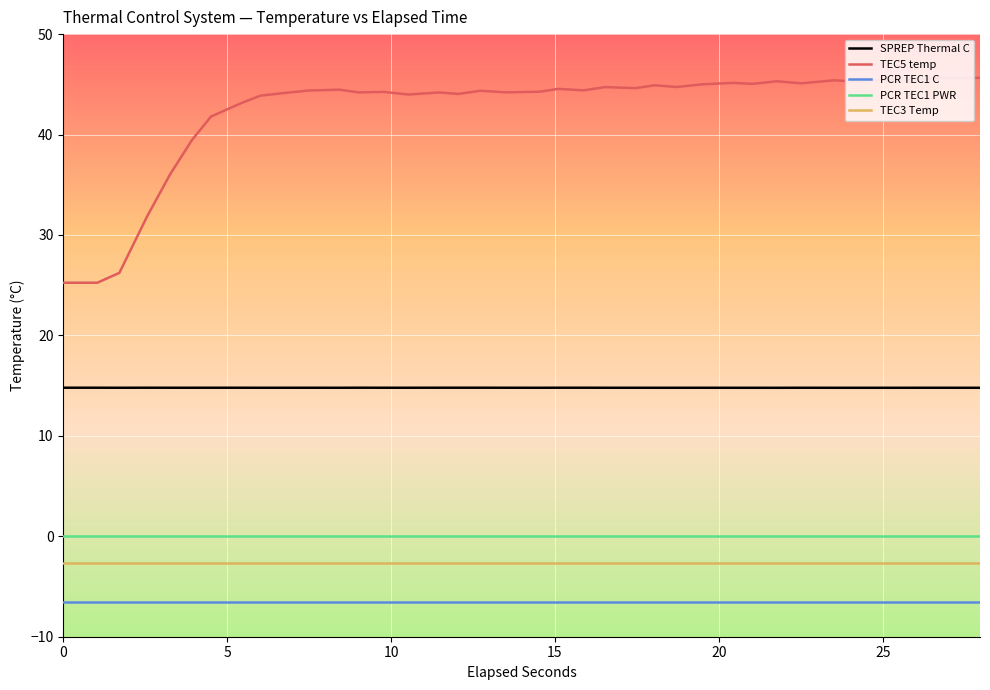

What is the difference between the maximum and minimum values in the TEC5 temp series?

20.4